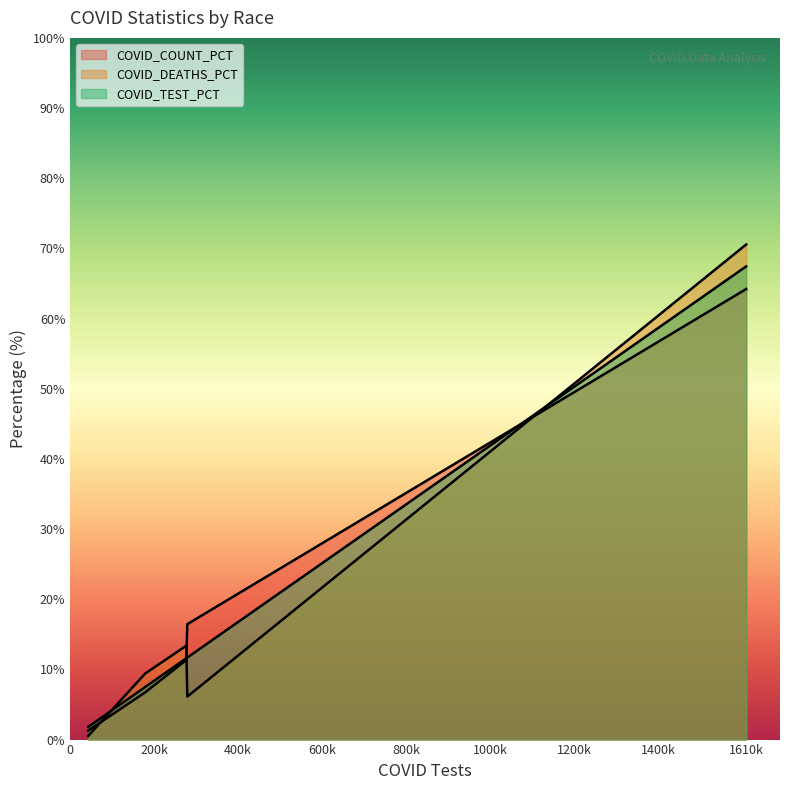

What value does the COVID_DEATHS_PCT series have at Black or African American?

9.4